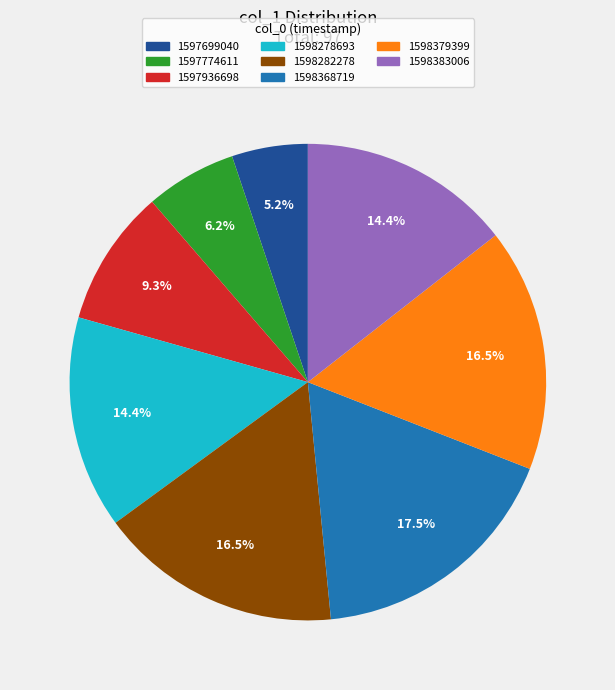

Is there a majority slice in this chart?

No